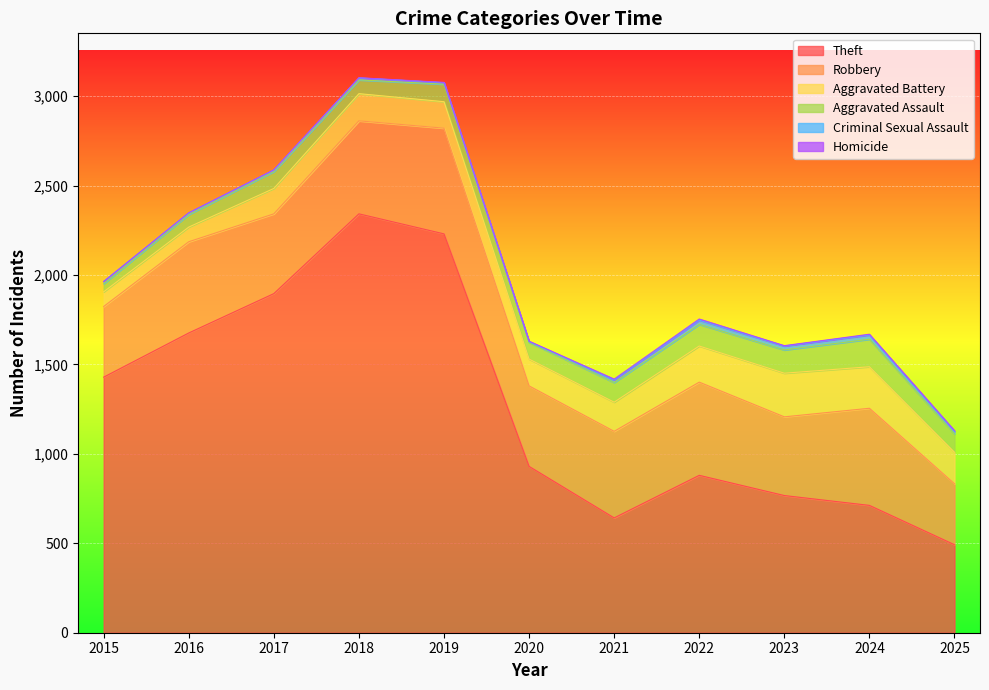

Between 2019 and 2021, which is larger?

2019